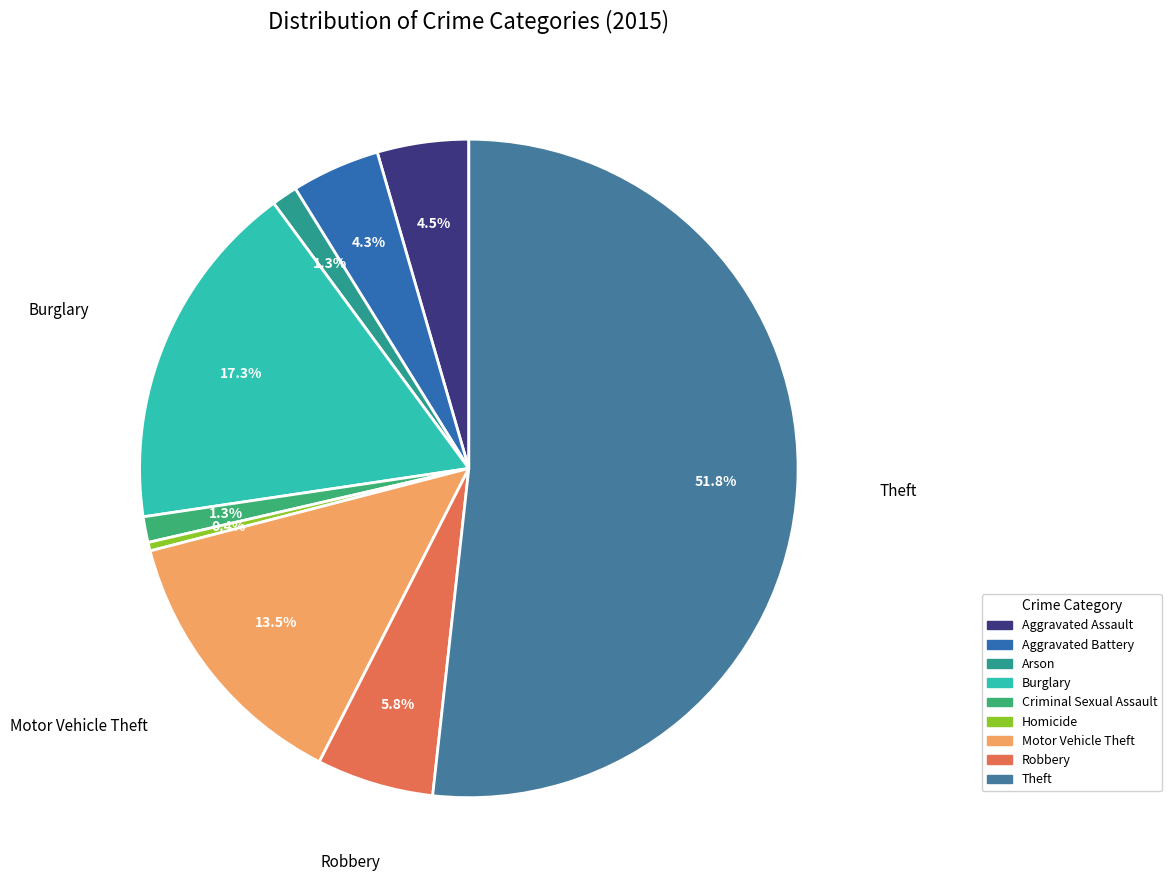

Which category has the biggest portion of the pie?

Theft